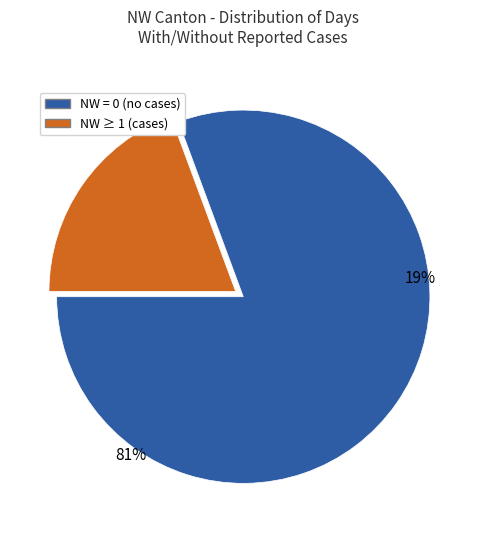

What portion of the pie excludes NW=1?

80.6%